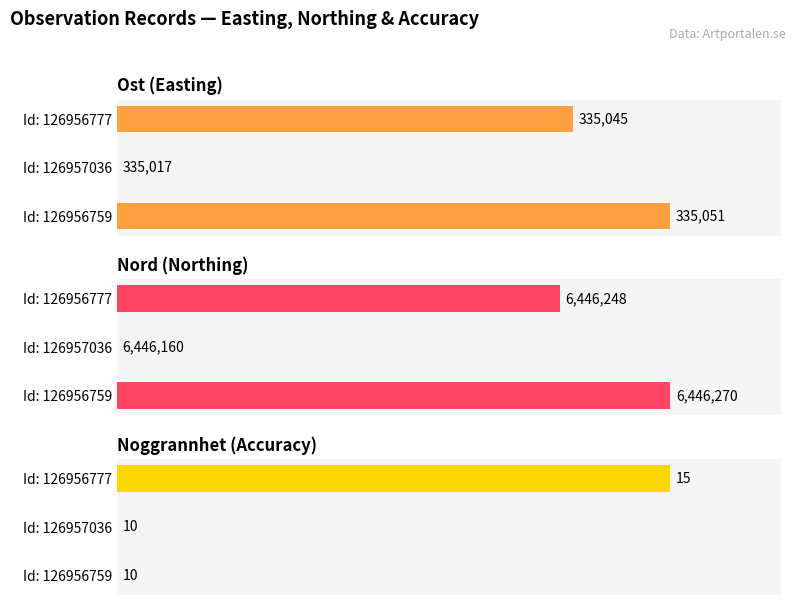

How many distinct data groups are displayed?

3